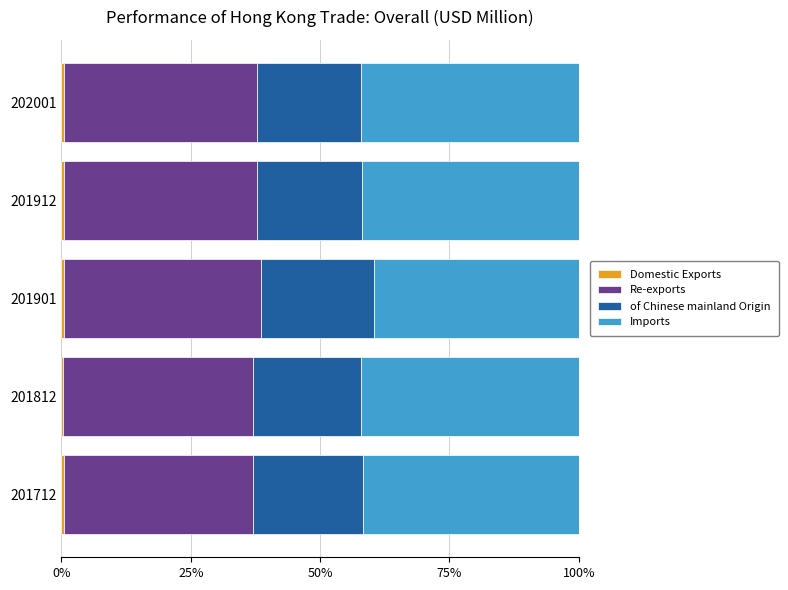

Count the number of data series in this chart.

4